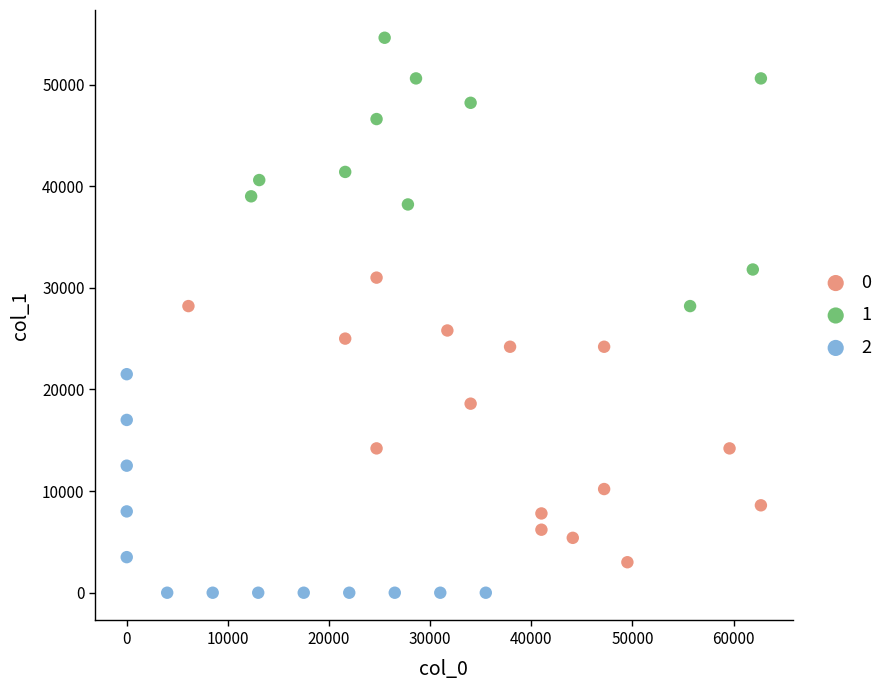

Which series contains the lowest Y value?

2